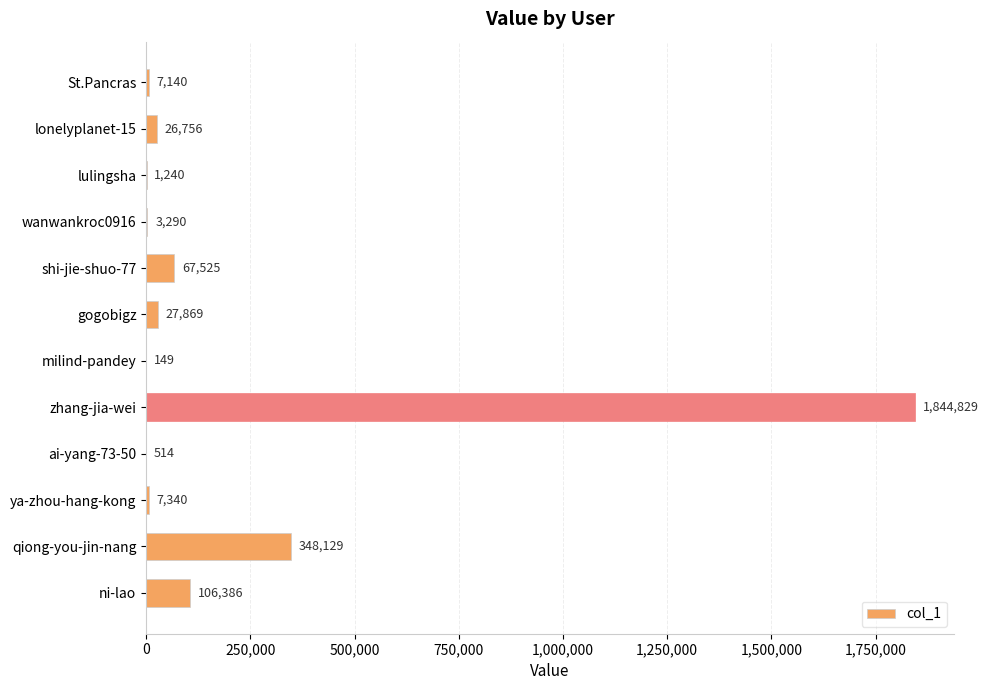

What is the maximum value shown in the chart?

1844829